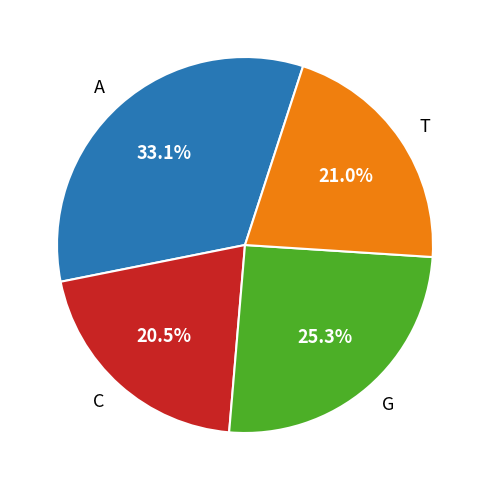

To the nearest percent, what is the difference between the largest and smallest slice percentages?

13%